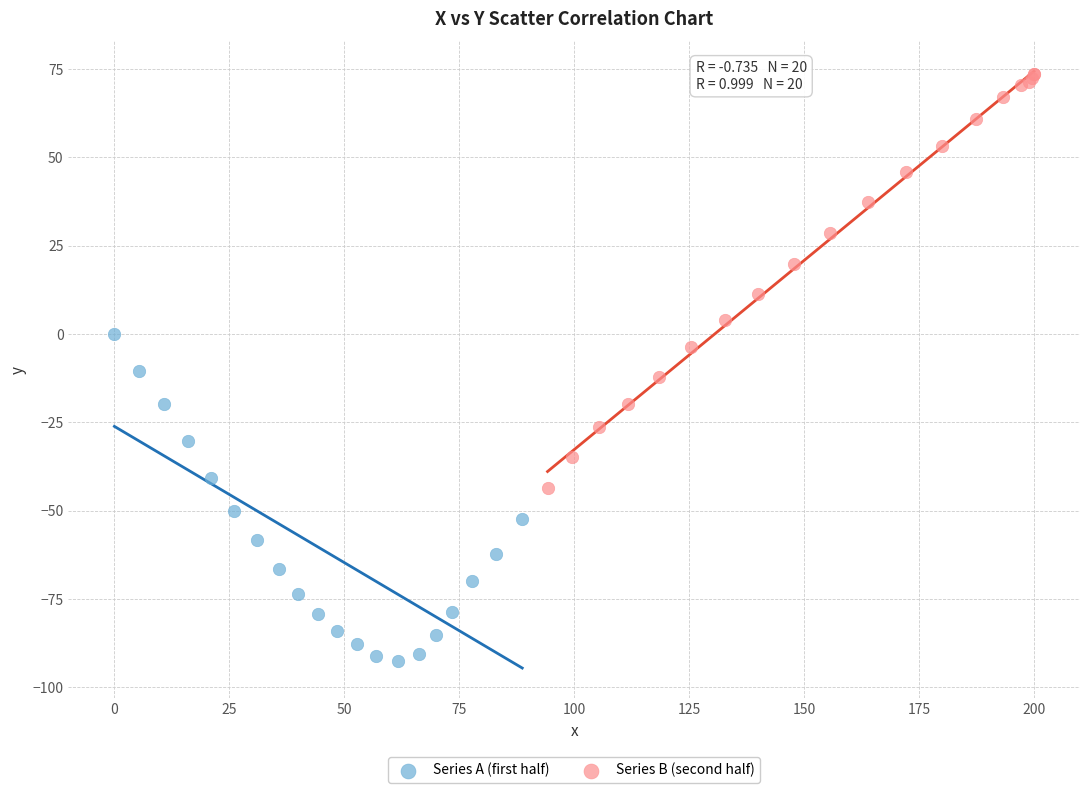

Which series contains the highest Y value?

Series B (second half)